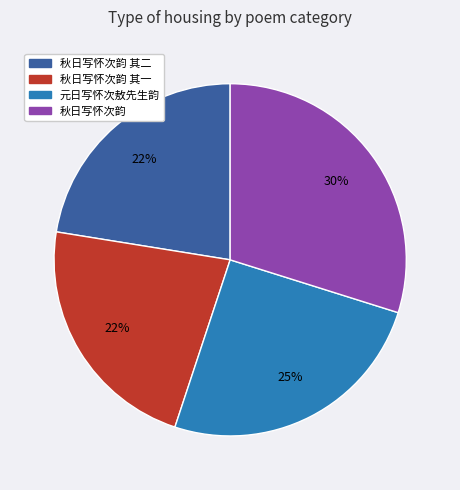

Does 秋日写怀次韵 其二 represent more than half of the total?

No